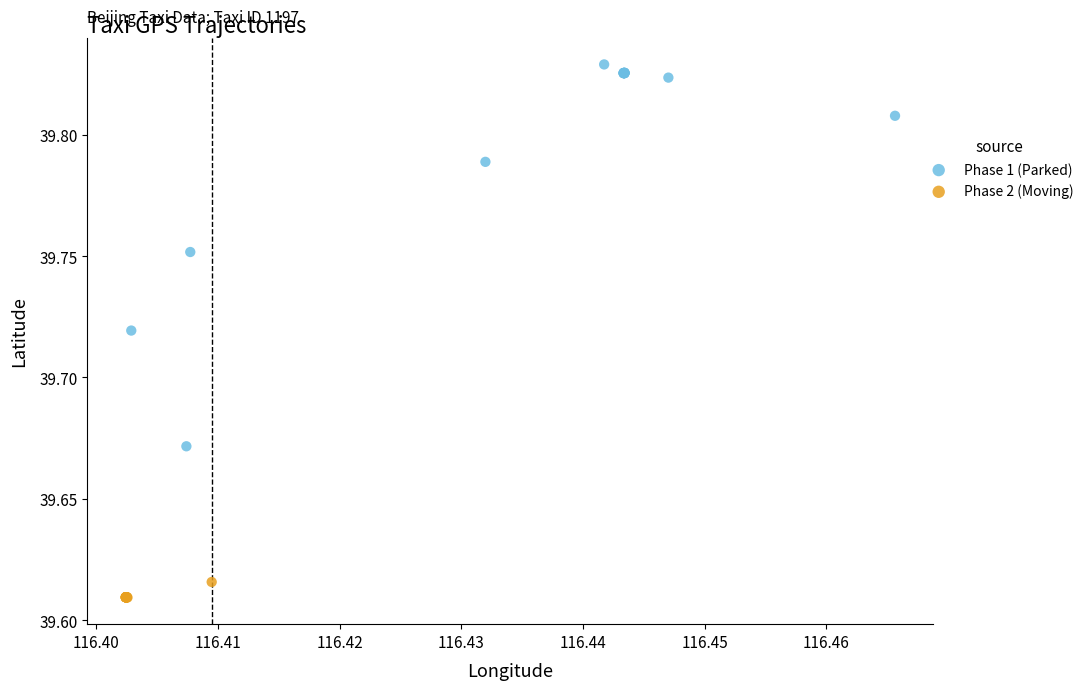

Which series contains the highest Y value?

Phase 1 (Parked)